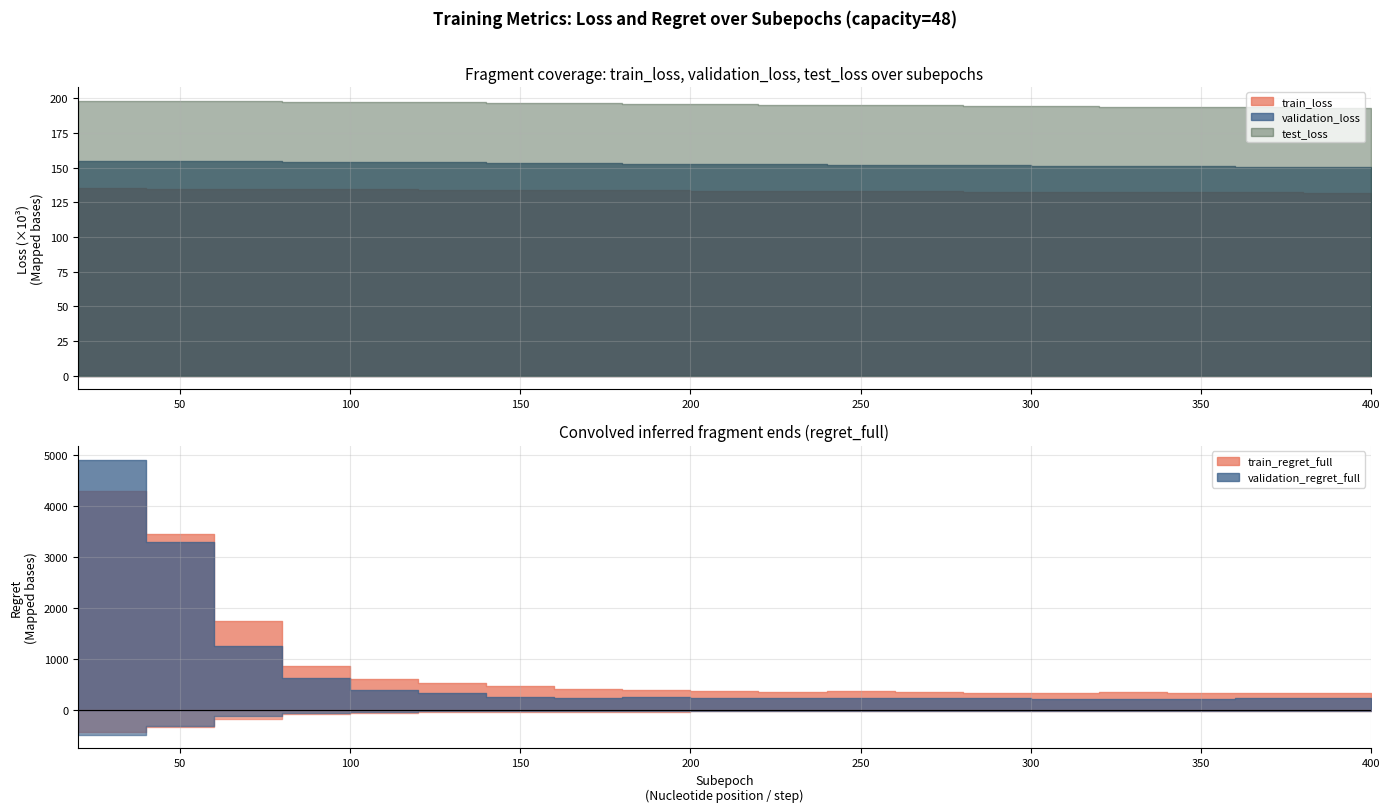

The value of train_loss at 340 is 132294.5. True or false?

True